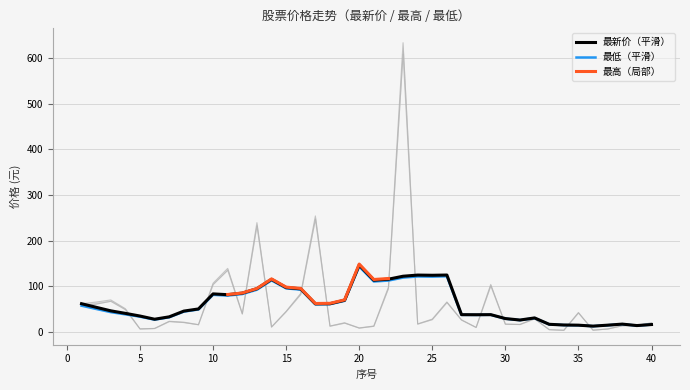

Which category has the highest value in the 最低（平滑） series?

20